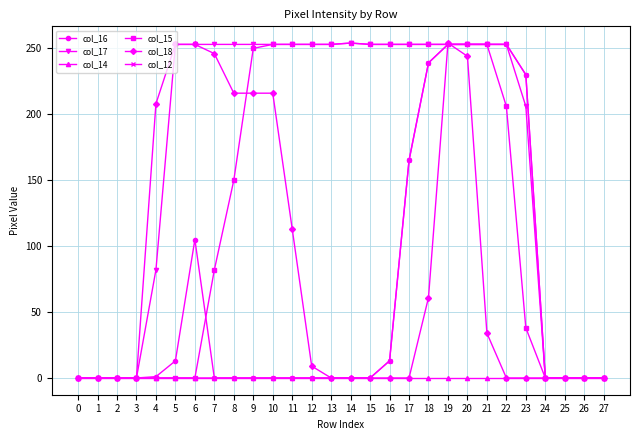

Which series changed the most between 10 and 15?

col_18